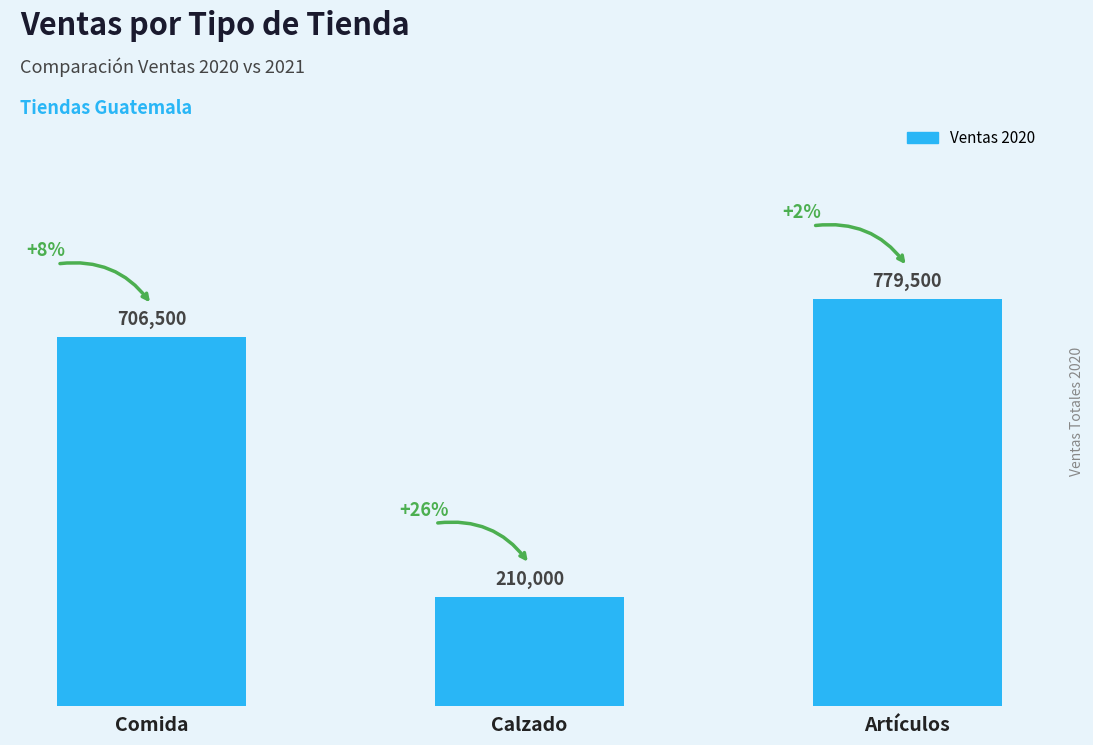

Which has a higher value, Calzado or Artículos?

Artículos